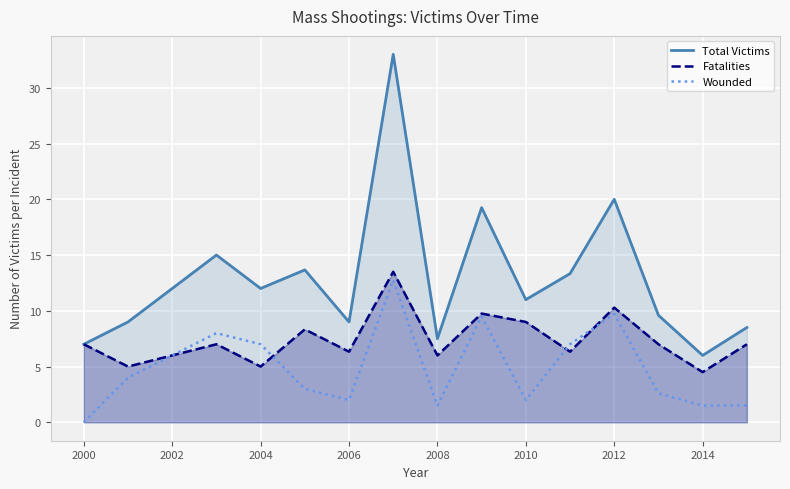

Reading left to right, what are all the values shown in this chart?

Total Victims: 7.0	9.0	15.0	12.0	13.7	9.0	33.0	7.5	19.2	11.0	13.3	20.0	9.6	6.0	8.5
Fatalities: 7.0	5.0	7.0	5.0	8.3	6.3	13.5	6.0	9.8	9.0	6.3	10.3	7.0	4.5	7.0
Wounded: 0.0	4.0	8.0	7.0	3.0	2.0	12.8	1.5	9.5	2.0	7.0	9.7	2.6	1.5	1.5